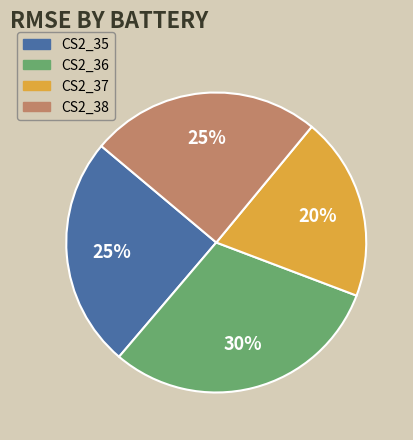

Do CS2_38 and CS2_37 together represent more than half of the pie?

No